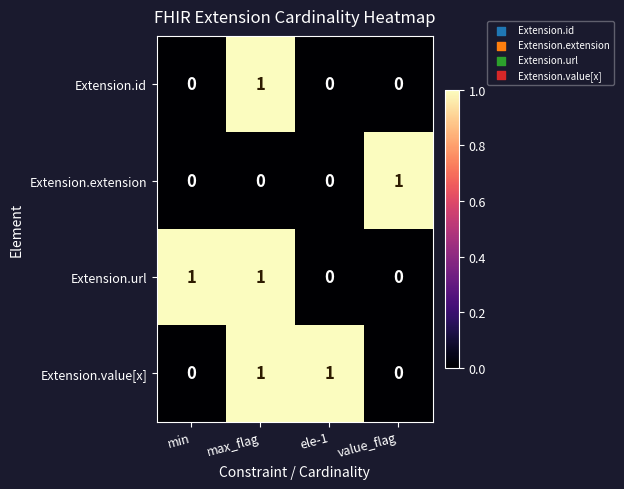

At which category is the sum across all series the highest?

max_flag